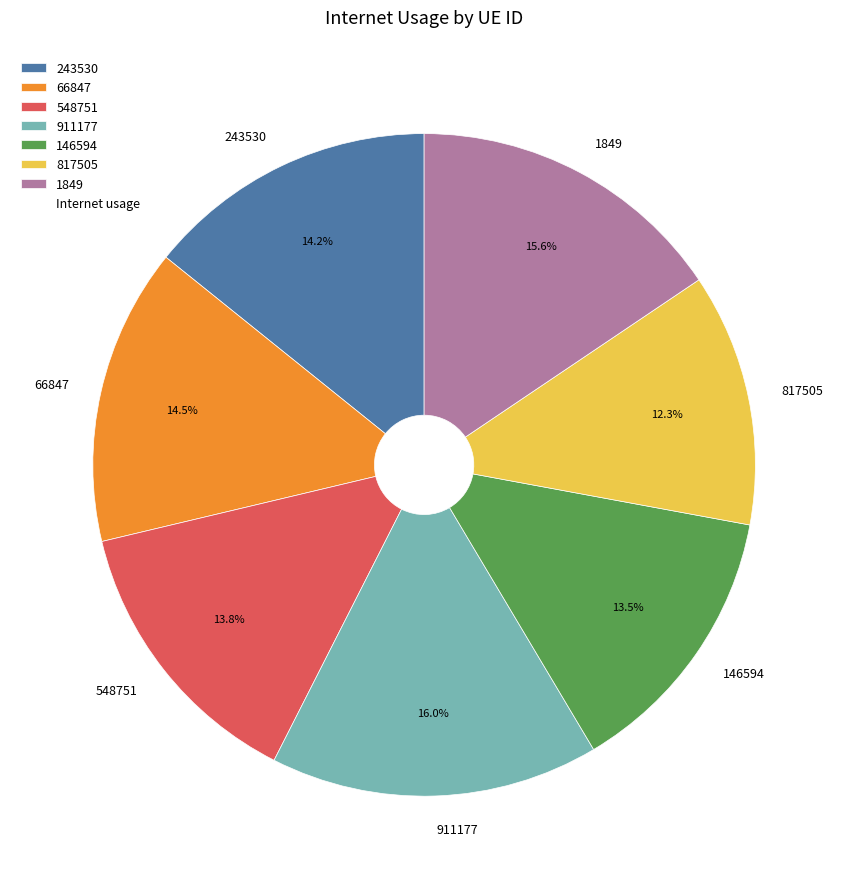

To the nearest percent, what is the combined percentage of 66847 and 817505?

27%